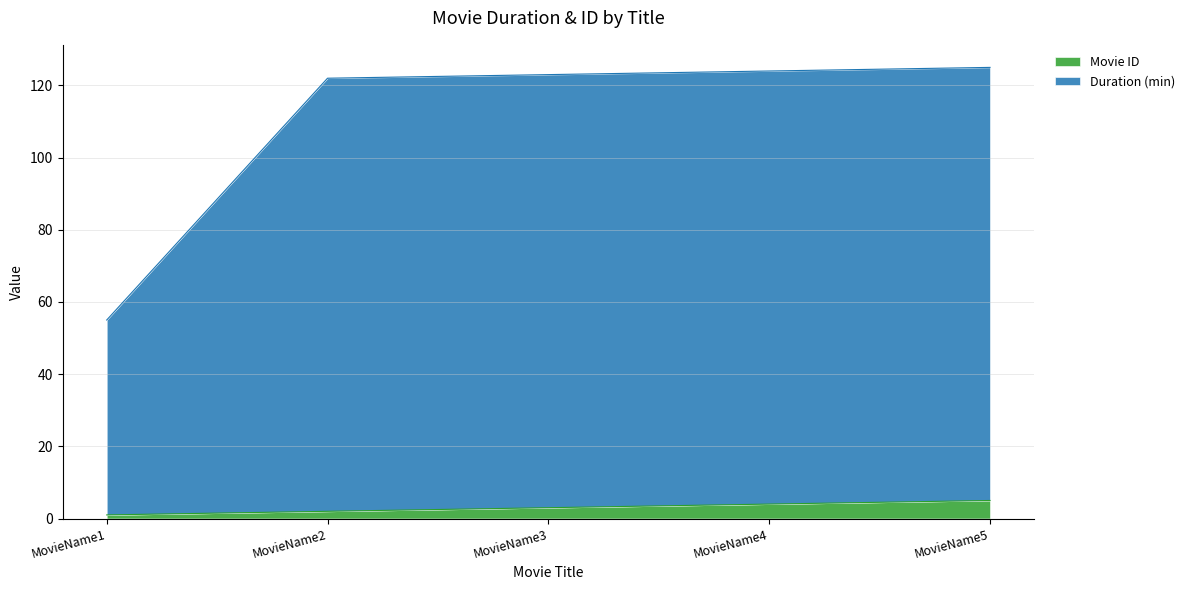

Rank the series by their average value, from highest to lowest.

Duration (min), Movie ID